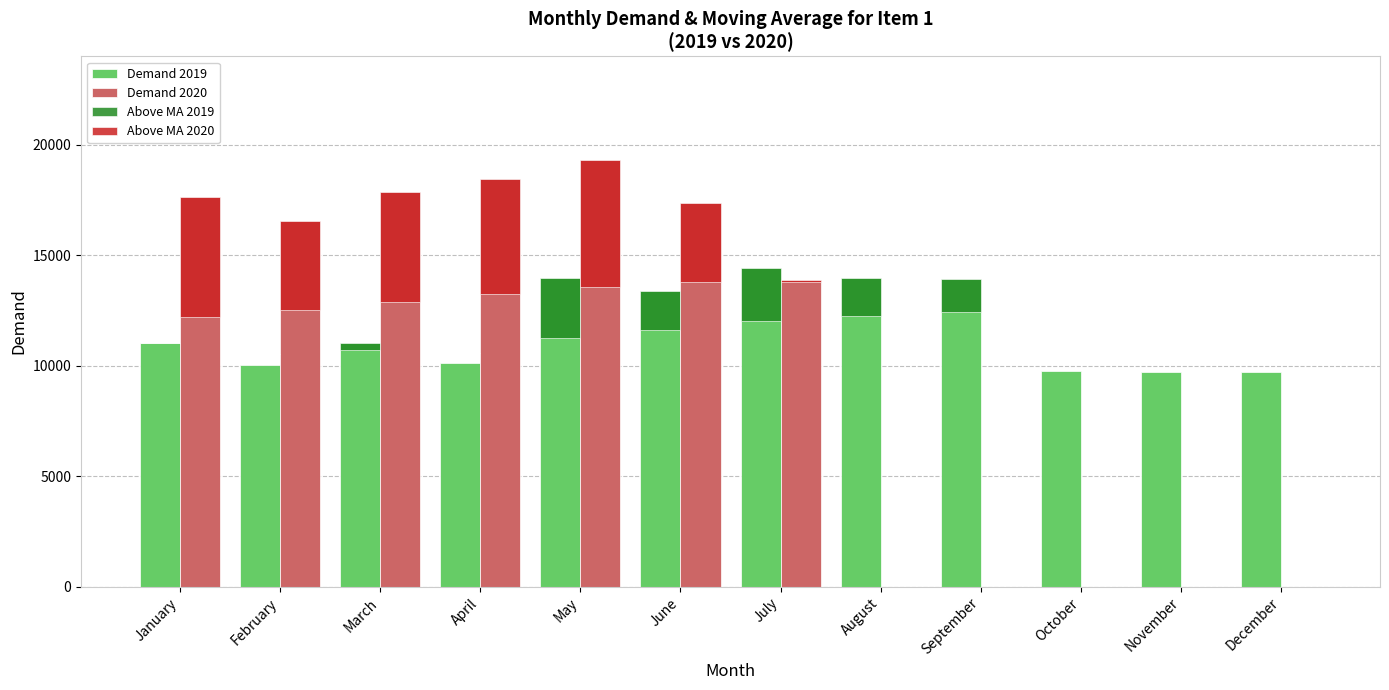

At which label does Above MA 2019 reach its peak?

May